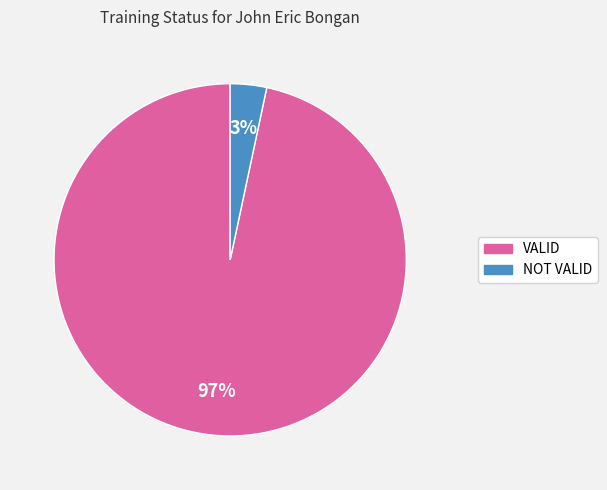

What percentage is the VALID slice, to the nearest percent?

97%